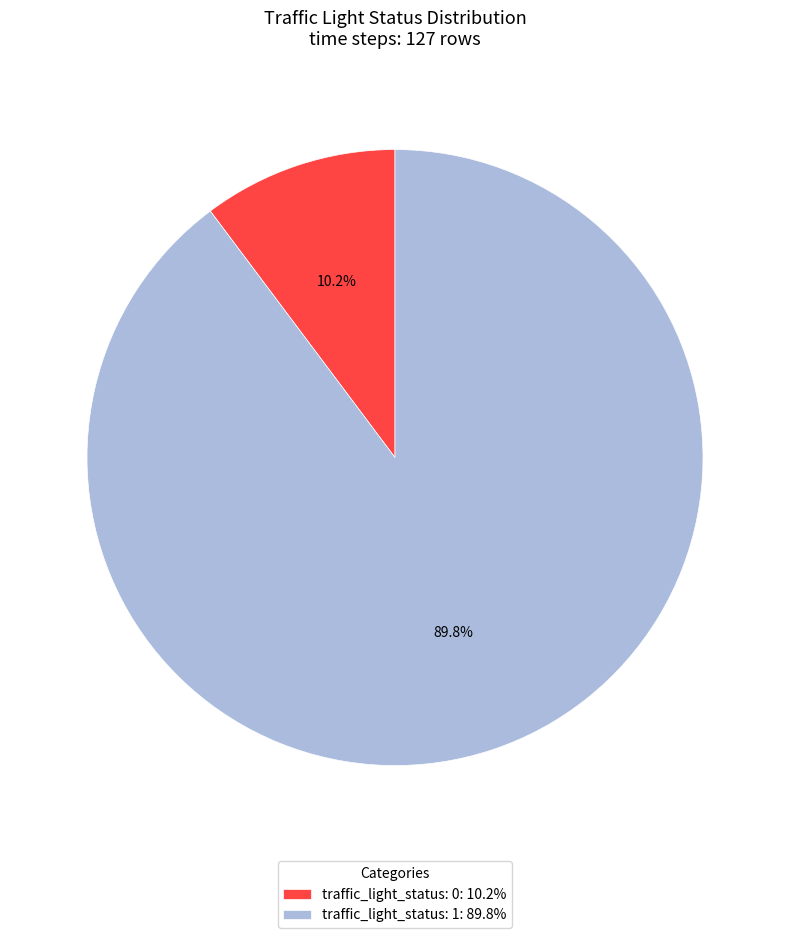

Combined, what portion of the pie is traffic_light_status: 0: 10.2% and traffic_light_status: 1: 89.8%?

100.0%